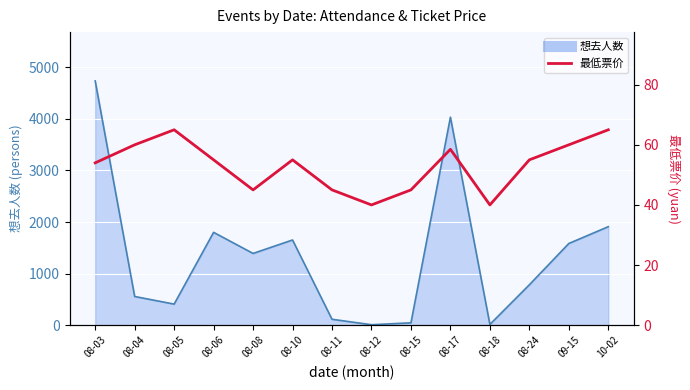

What is the label of the 1st point from the right?

10-02